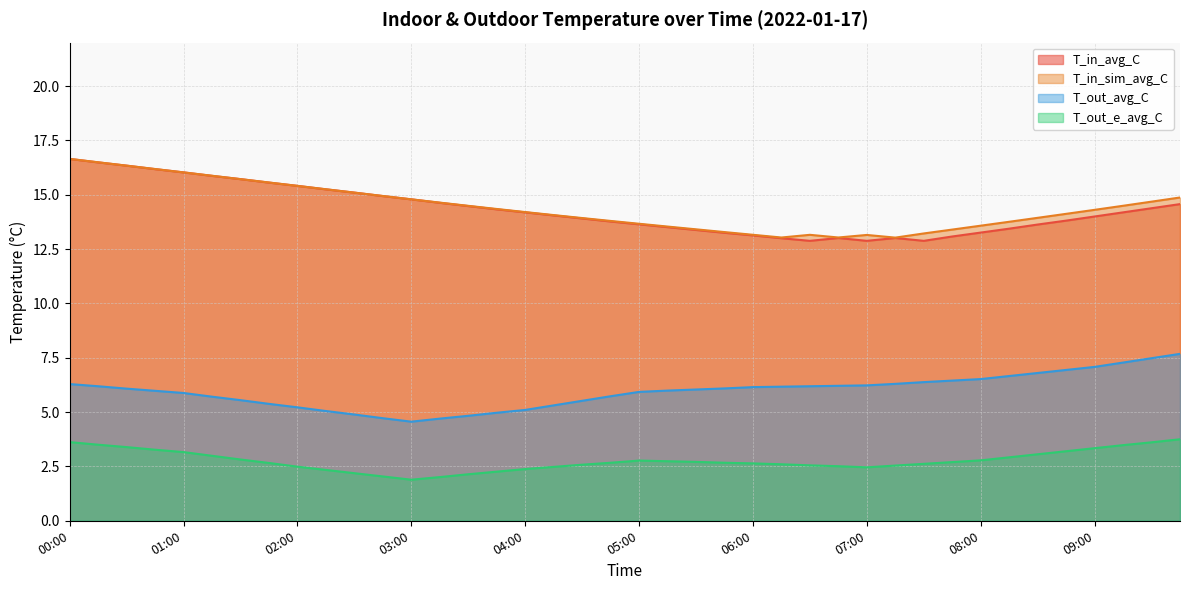

Is it true that T_in_sim_avg_C equals 5.1 at 09:45?

False